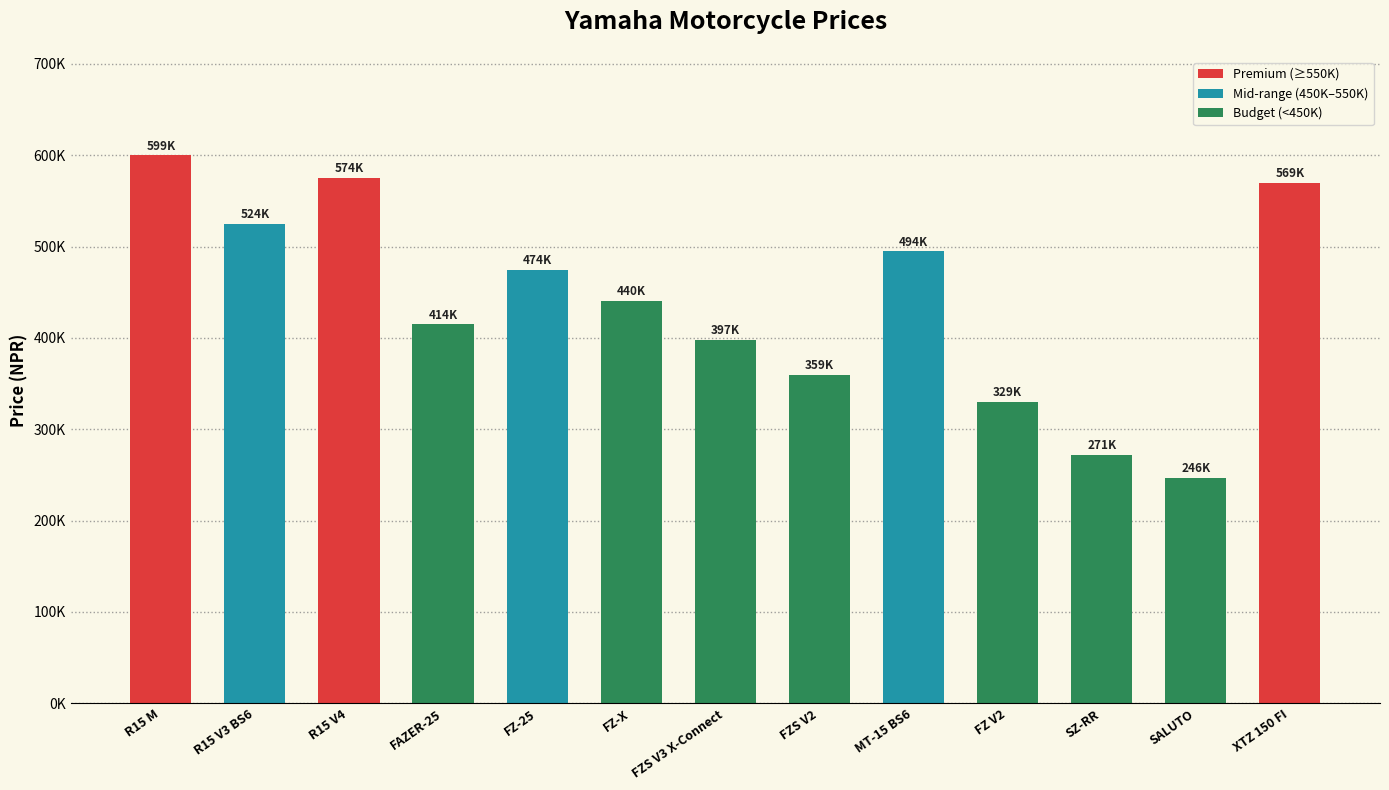

Are the bars horizontal?

No